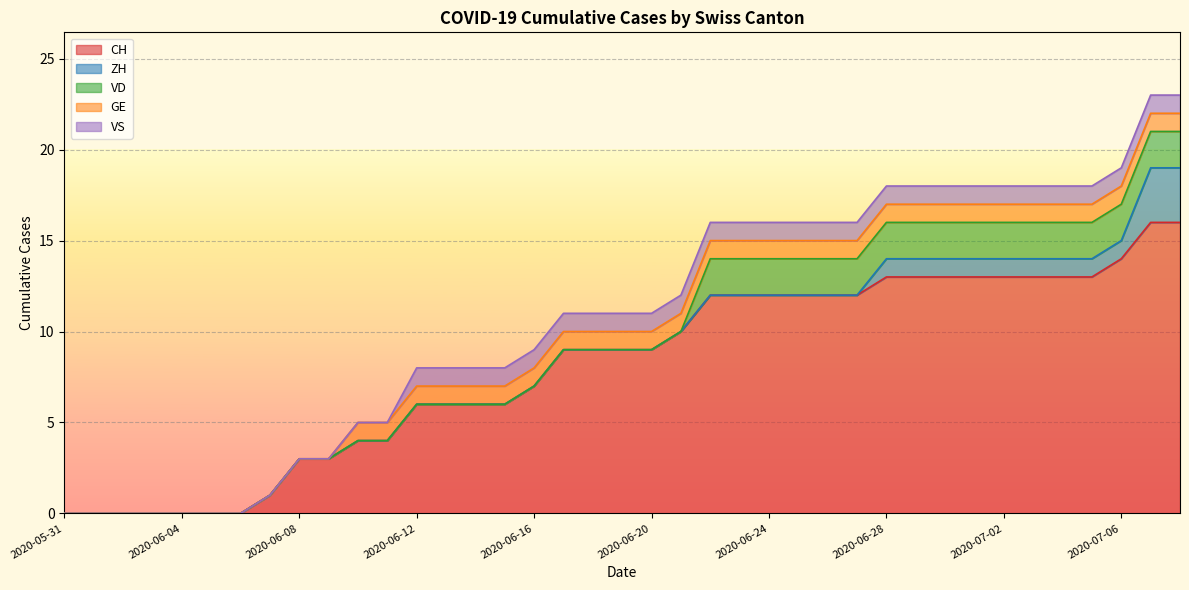

Between 2020-06-14 and 2020-06-15, which series saw the biggest shift?

CH